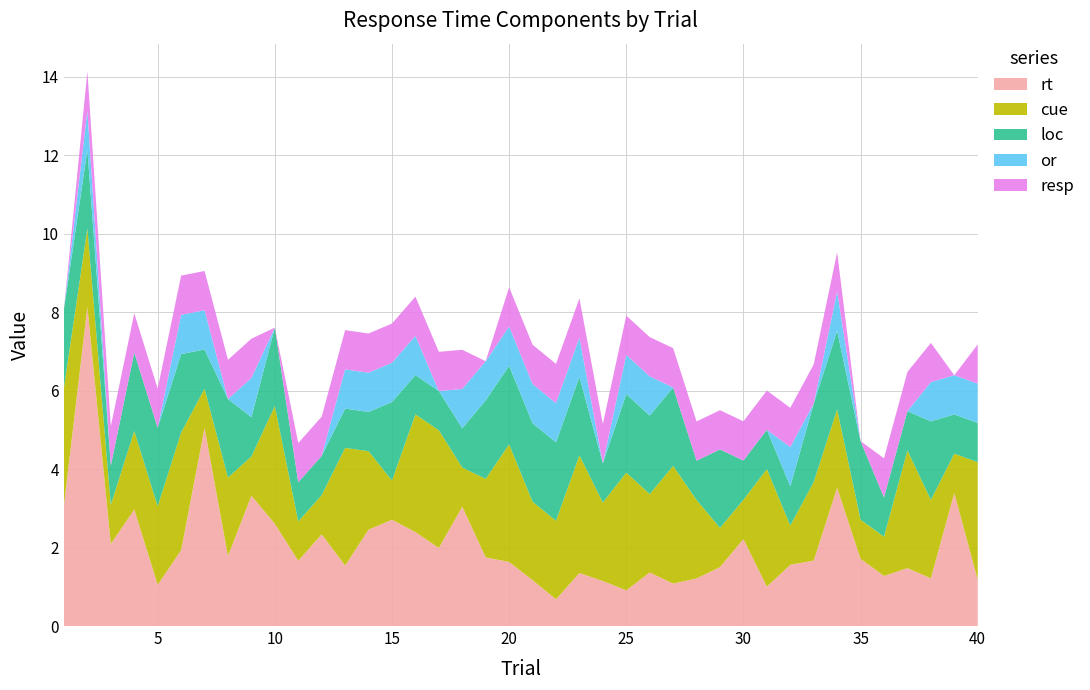

Reading right to left, what are all the values shown in this chart?

rt: 1.2	3.4	1.2	1.5	1.3	1.7	3.5	1.7	1.6	1.0	2.2	1.5	1.2	1.1	1.4	0.9	1.1	1.4	0.7	1.2	1.6	1.8	3.0	2.0	2.4	2.7	2.5	1.5	2.3	1.7	2.6	3.3	1.8	5.0	1.9	1.1	3.0	2.1	8.1	3.1
cue: 3.0	1.0	2.0	3.0	1.0	1.0	2.0	2.0	1.0	3.0	1.0	1.0	2.0	3.0	2.0	3.0	2.0	3.0	2.0	2.0	3.0	2.0	1.0	3.0	3.0	1.0	2.0	3.0	1.0	1.0	3.0	1.0	2.0	1.0	3.0	2.0	2.0	1.0	2.0	3.0
loc: 1.0	1.0	2.0	1.0	1.0	2.0	2.0	2.0	1.0	1.0	1.0	2.0	1.0	2.0	2.0	2.0	1.0	2.0	2.0	2.0	2.0	2.0	1.0	1.0	1.0	2.0	1.0	1.0	1.0	1.0	2.0	1.0	2.0	1.0	2.0	2.0	2.0	1.0	2.0	2.0
or: 1.0	1.0	1.0	0.0	0.0	0.0	1.0	0.0	1.0	0.0	0.0	0.0	0.0	0.0	1.0	1.0	0.0	1.0	1.0	1.0	1.0	1.0	1.0	0.0	1.0	1.0	1.0	1.0	0.0	0.0	0.0	1.0	0.0	1.0	1.0	0.0	0.0	0.0	1.0	0.0
resp: 1.0	0.0	1.0	1.0	1.0	0.0	1.0	1.0	1.0	1.0	1.0	1.0	1.0	1.0	1.0	1.0	1.0	1.0	1.0	1.0	1.0	0.0	1.0	1.0	1.0	1.0	1.0	1.0	1.0	1.0	0.0	1.0	1.0	1.0	1.0	1.0	1.0	1.0	1.0	0.0